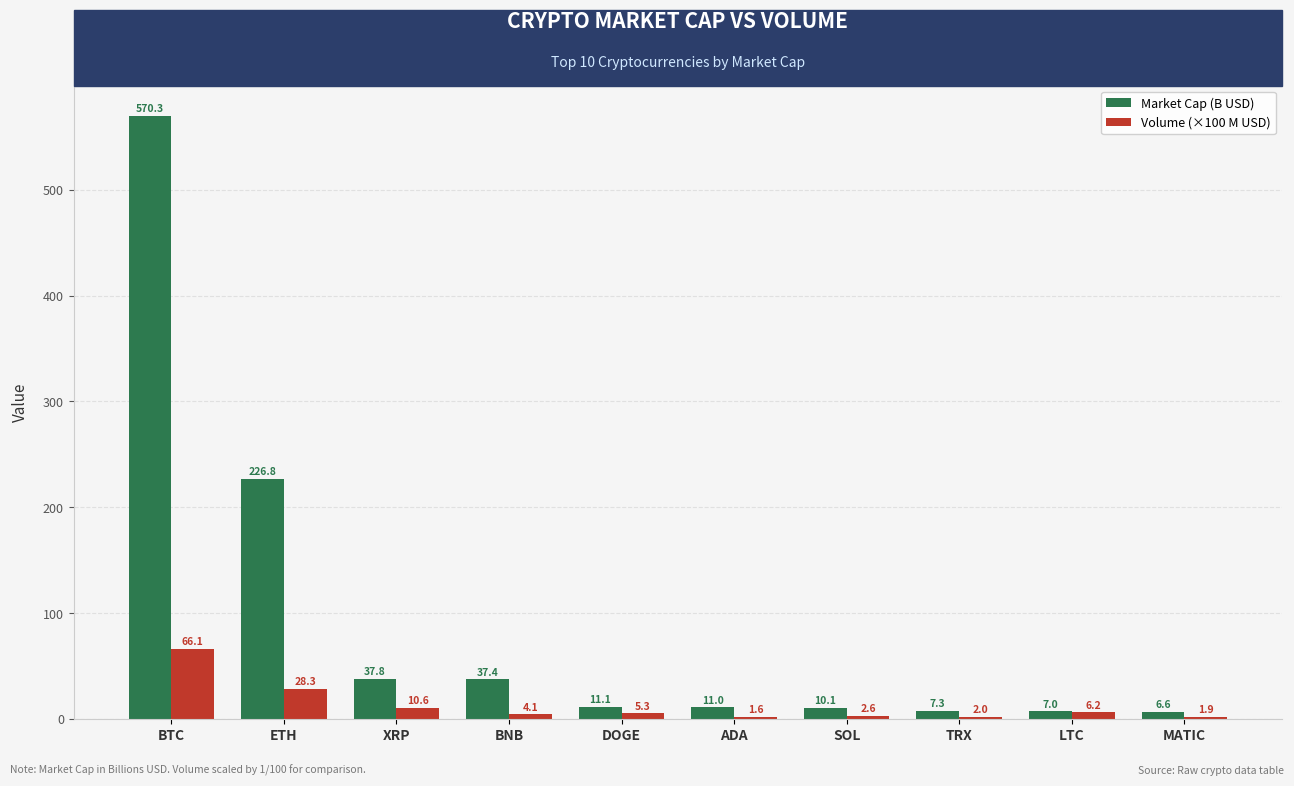

How many series are shown in this chart?

2